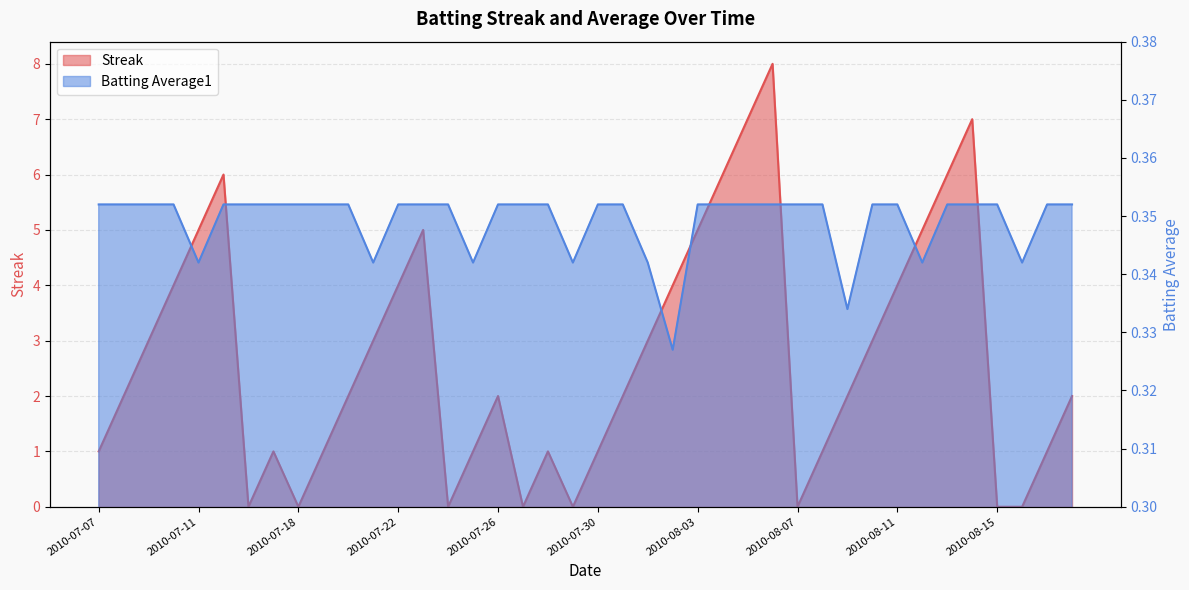

How many interior local valleys does the Batting Average1 series have?

8